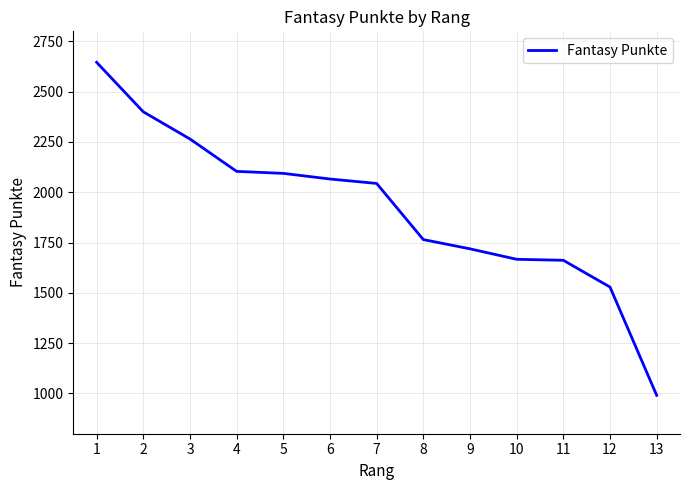

How many values are below 2044?

6